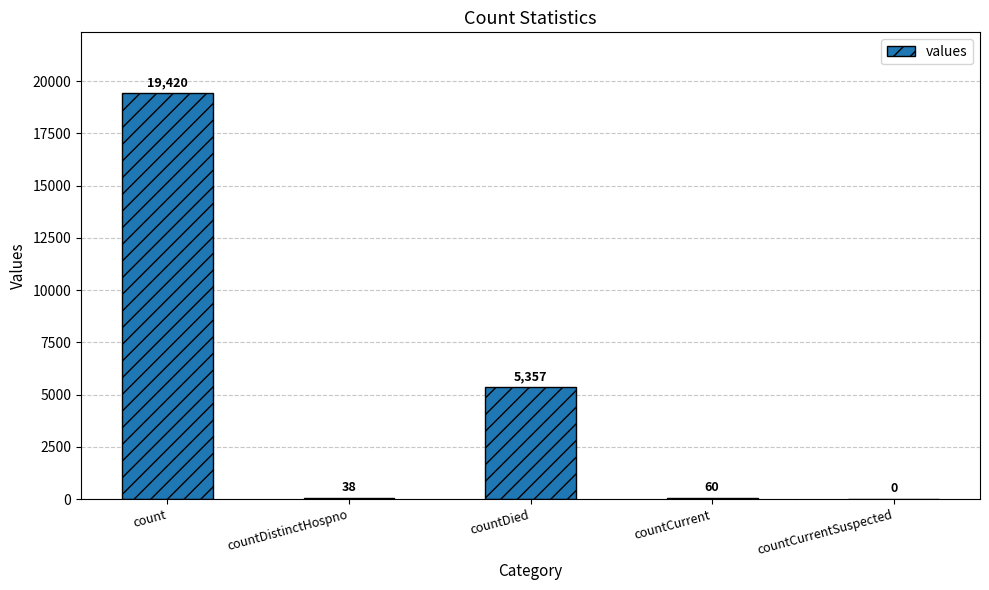

What is the difference between the values at countDied and countCurrent?

5297